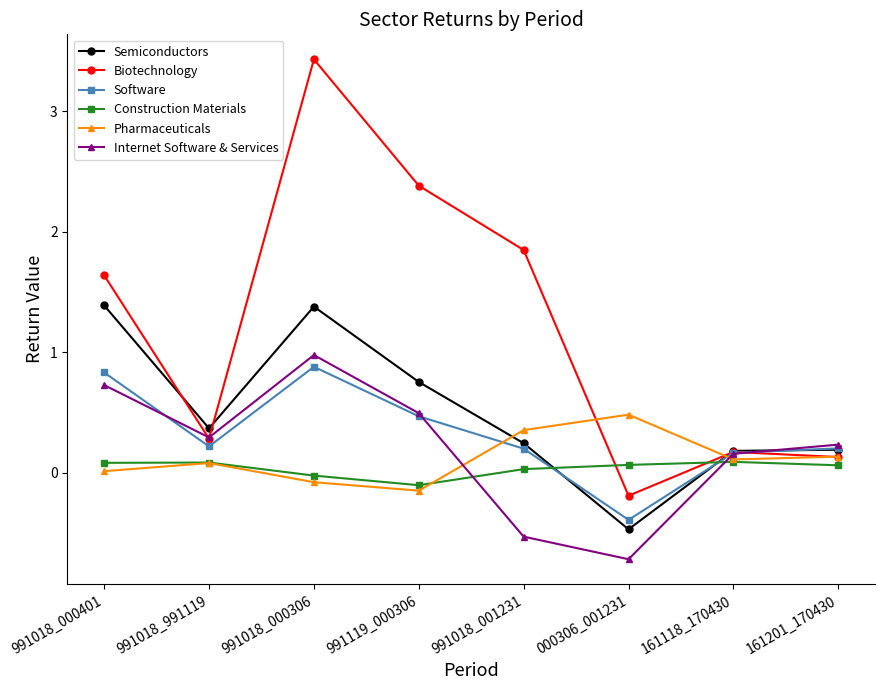

How many intersections are there between Construction Materials and Semiconductors?

2